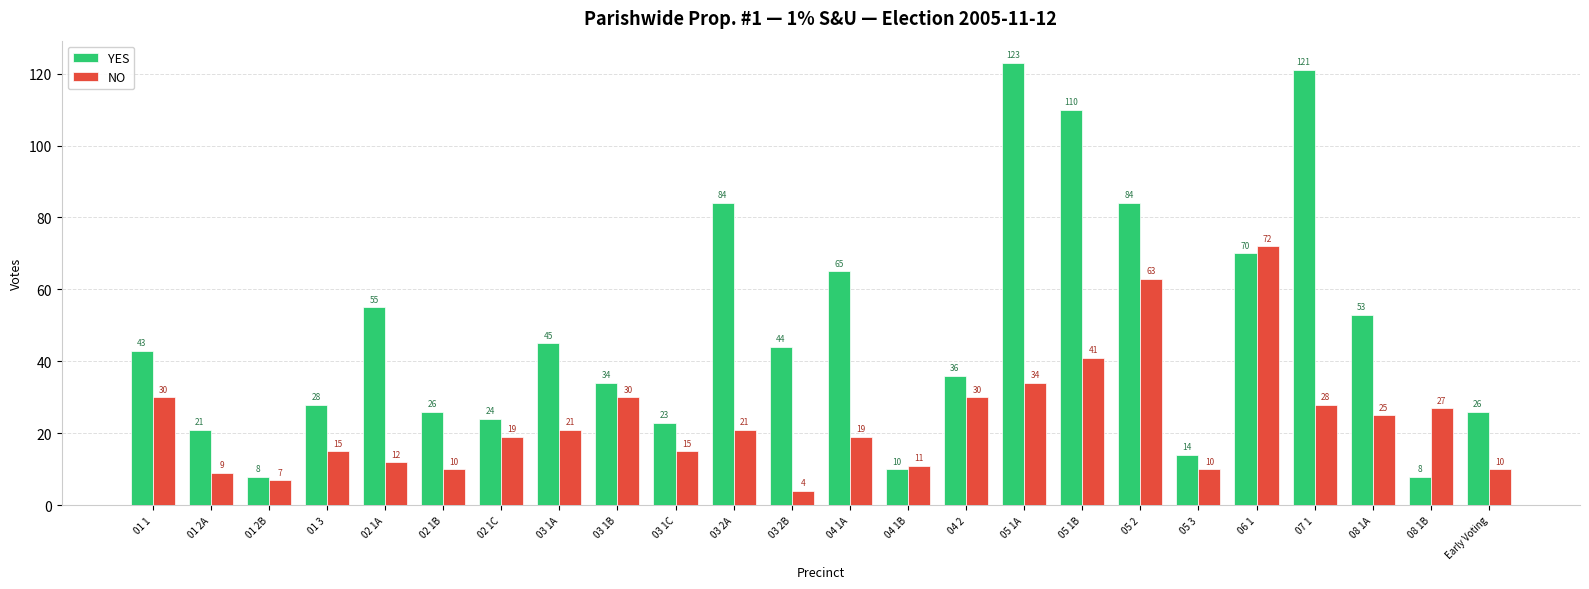

Reading left to right, extract all data points from this chart.

YES: 01 1=43	01 2A=21	01 2B=8	01 3=28	02 1A=55	02 1B=26	02 1C=24	03 1A=45	03 1B=34	03 1C=23	03 2A=84	03 2B=44	04 1A=65	04 1B=10	04 2=36	05 1A=123	05 1B=110	05 2=84	05 3=14	06 1=70	07 1=121	08 1A=53	08 1B=8	Early Voting=26
NO: 01 1=30	01 2A=9	01 2B=7	01 3=15	02 1A=12	02 1B=10	02 1C=19	03 1A=21	03 1B=30	03 1C=15	03 2A=21	03 2B=4	04 1A=19	04 1B=11	04 2=30	05 1A=34	05 1B=41	05 2=63	05 3=10	06 1=72	07 1=28	08 1A=25	08 1B=27	Early Voting=10